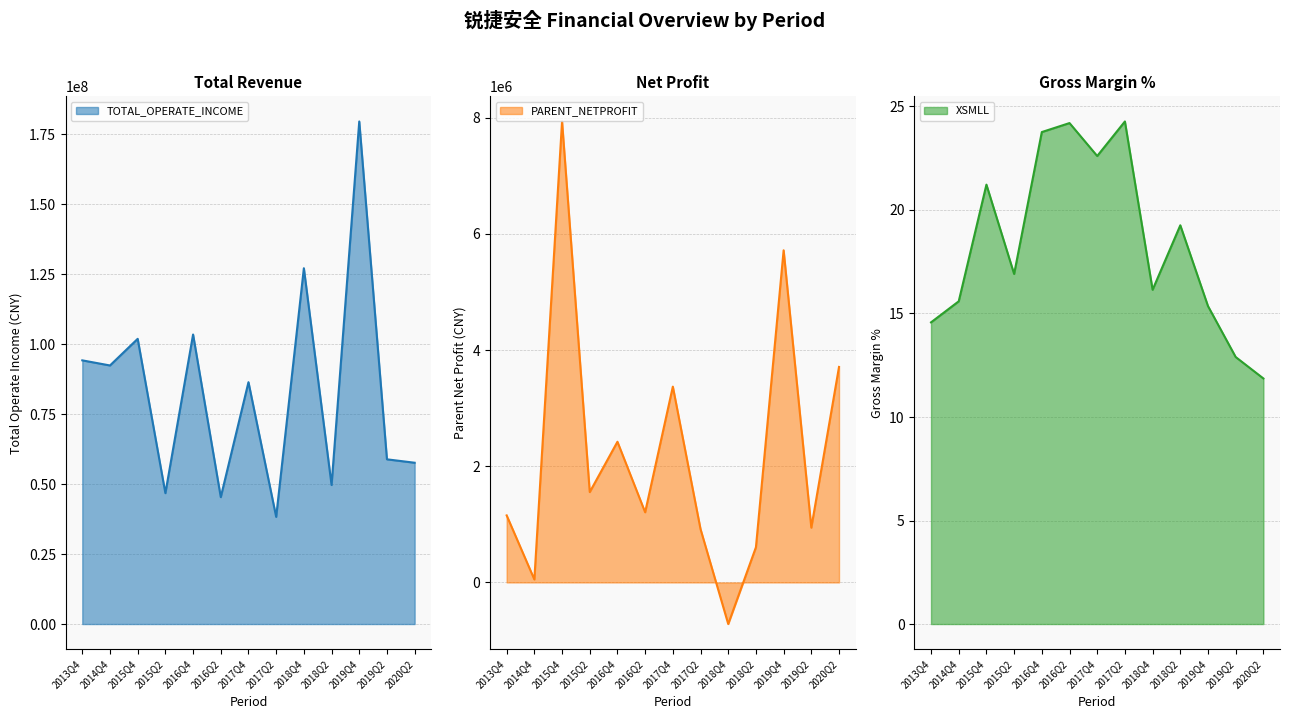

Does the chart have visible grid lines?

Yes